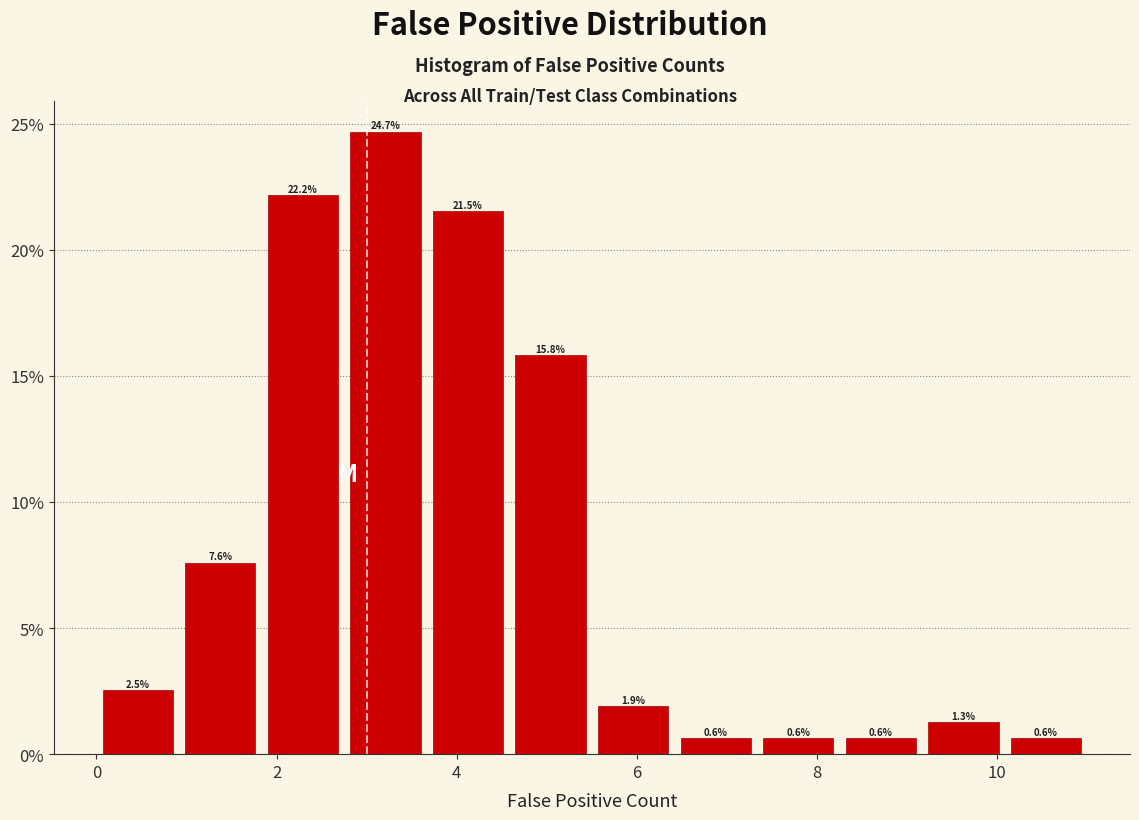

Reading left to right, list every bar in this chart as the range it spans on the x-axis followed by its height. The bar edges are not printed on the chart, so give them approximately, as read against the axis.

0.0 to 1.0: 2.5
1.0 to 1.8: 7.6
1.8 to 2.8: 22.2
2.8 to 3.6: 24.7
3.6 to 4.6: 21.5
4.6 to 5.6: 15.8
5.6 to 6.4: 1.9
6.4 to 7.4: 0.6
7.4 to 8.2: 0.6
8.2 to 9.2: 0.6
9.2 to 10.0: 1.3
10.0 to 11.0: 0.6